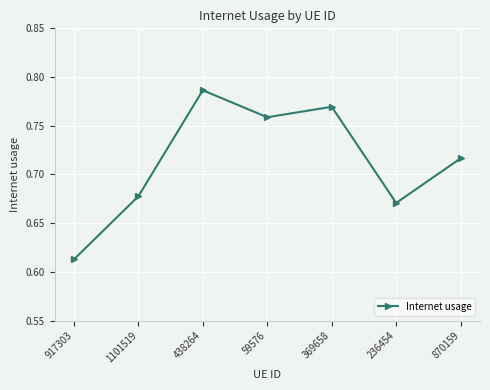

True or false: the data shows 1.4 at 369658.

False